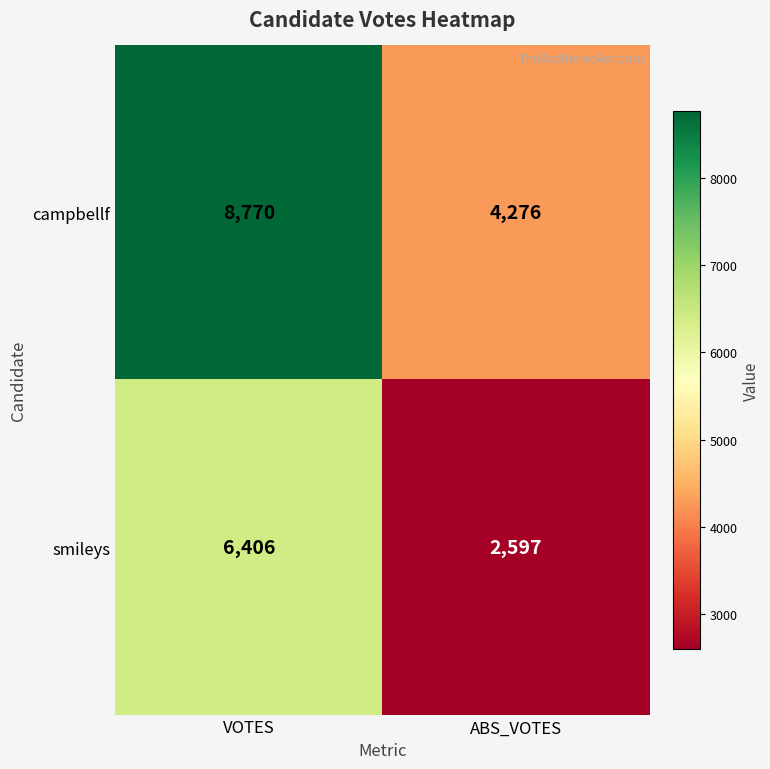

List the series in order of their peak value, lowest first.

smileys, campbellf